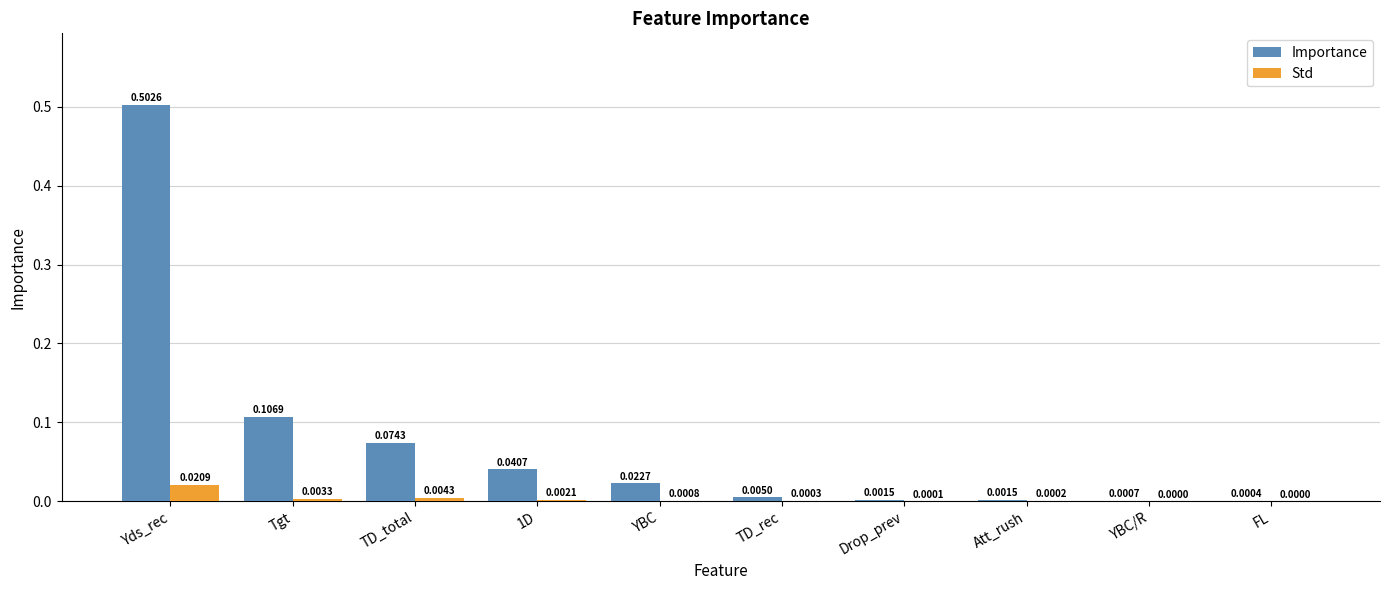

At which label is Importance closest to 0?

FL